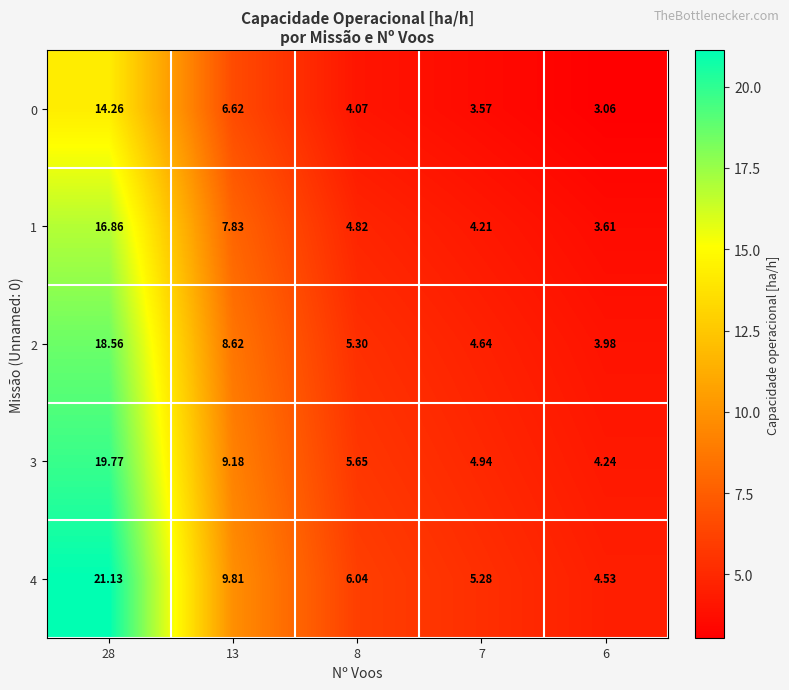

Is the value of 3 at 7 greater than the value of 4 at 6?

Yes